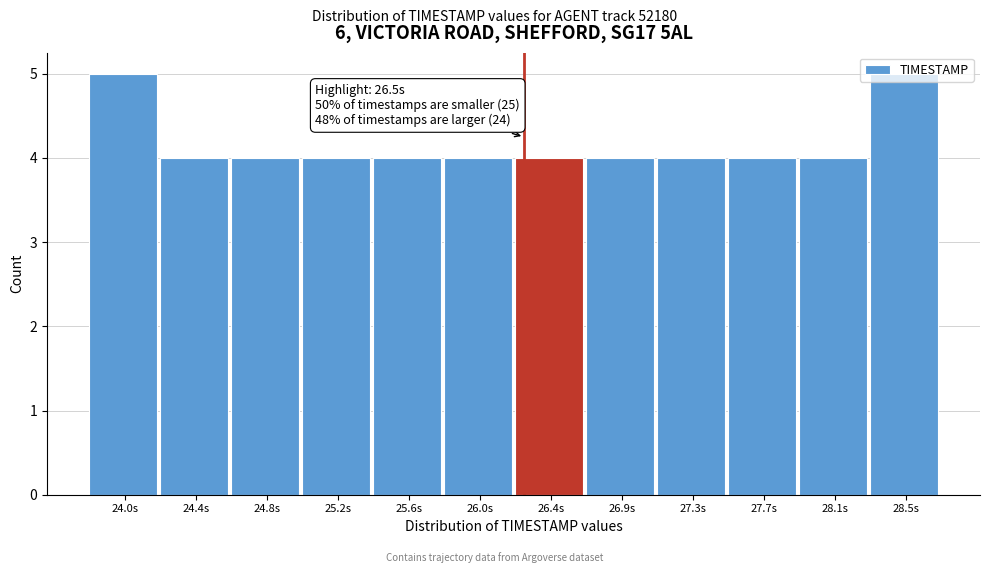

Between 27.7s and 24.0s, which is larger?

24.0s